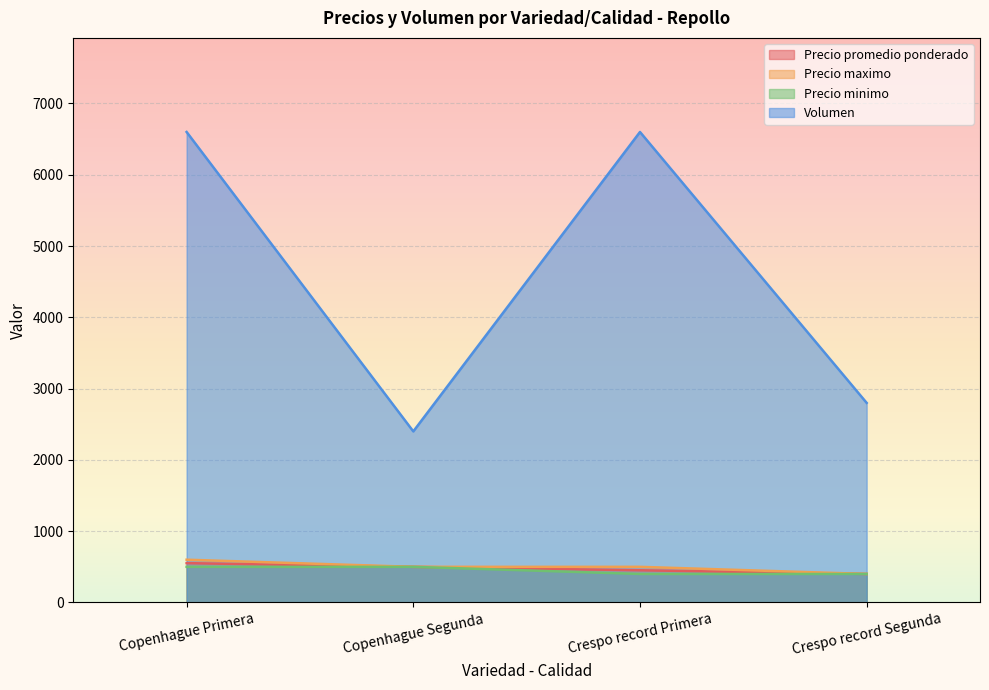

List the labels in order of Precio maximo value, largest first.

Copenhague Primera, Copenhague Segunda, Crespo record Primera, Crespo record Segunda